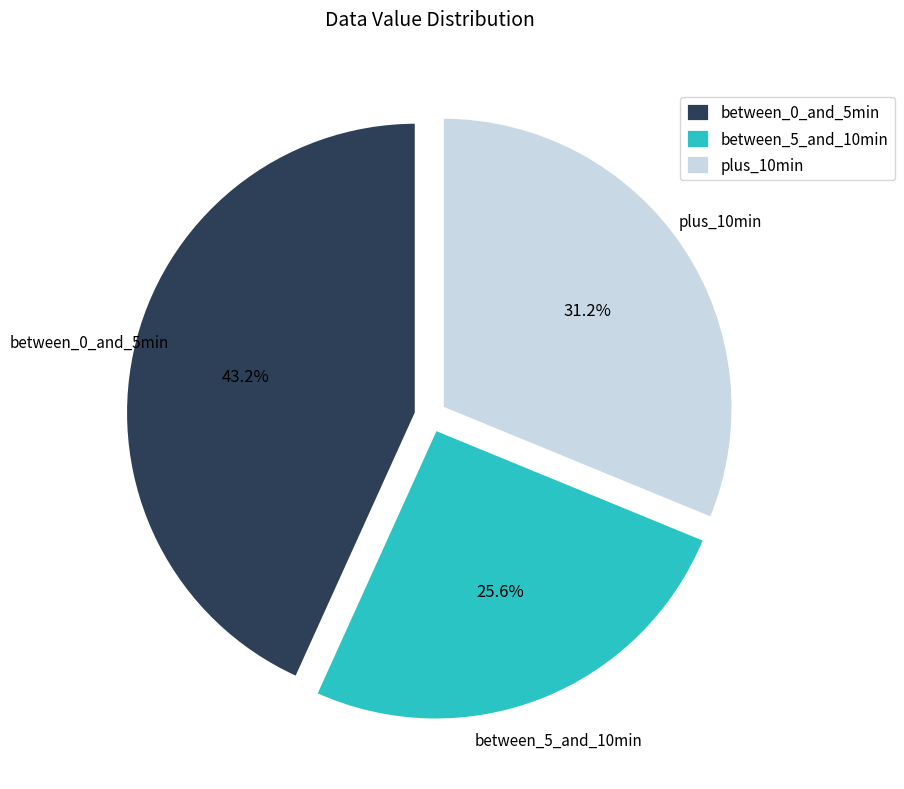

How many segments does this pie chart have?

3